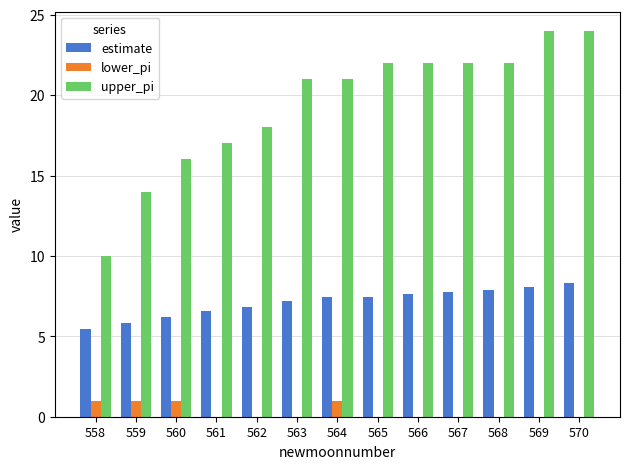

What is the total value across all series at 568?

29.9